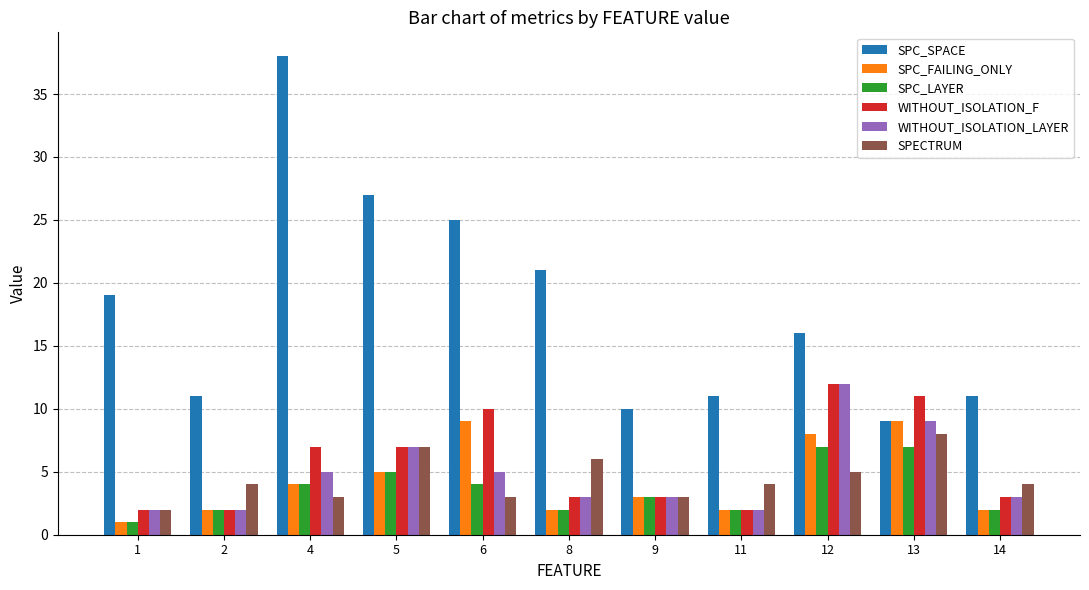

How many groups of bars are there?

11